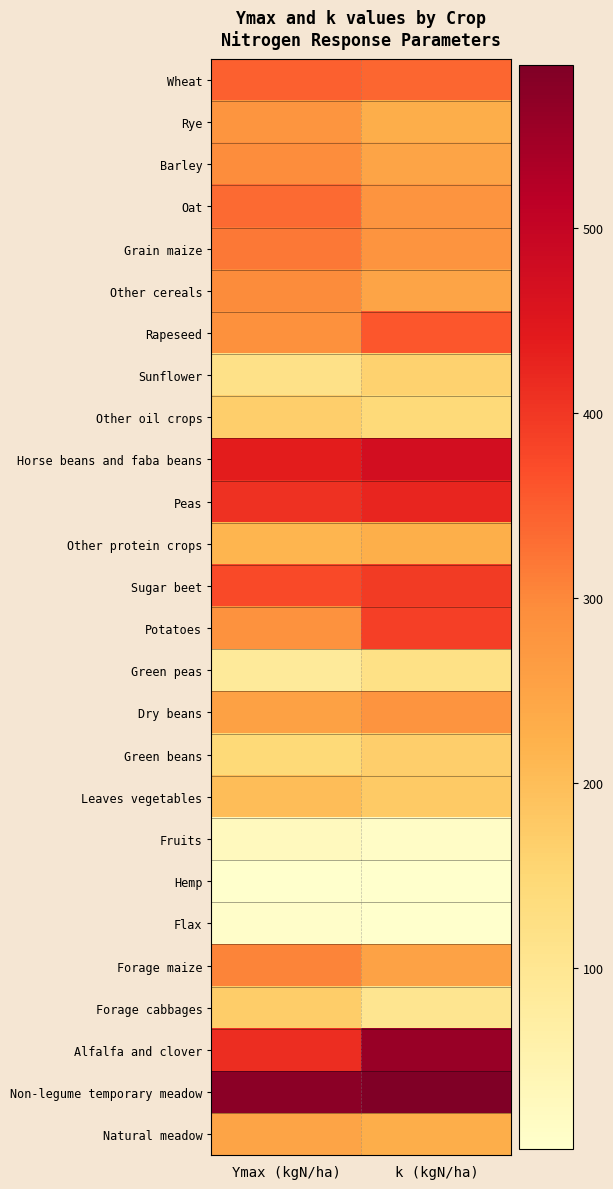

Reading left to right, what are all the values shown in this chart?

Wheat: Ymax (kgN/ha)=346	k (kgN/ha)=339
Rye: Ymax (kgN/ha)=278	k (kgN/ha)=229
Barley: Ymax (kgN/ha)=294	k (kgN/ha)=248
Oat: Ymax (kgN/ha)=334	k (kgN/ha)=280
Grain maize: Ymax (kgN/ha)=319	k (kgN/ha)=281
Other cereals: Ymax (kgN/ha)=295	k (kgN/ha)=247
Rapeseed: Ymax (kgN/ha)=288	k (kgN/ha)=357
Sunflower: Ymax (kgN/ha)=117	k (kgN/ha)=162
Other oil crops: Ymax (kgN/ha)=168	k (kgN/ha)=142
Horse beans and faba beans: Ymax (kgN/ha)=437	k (kgN/ha)=473
Peas: Ymax (kgN/ha)=408	k (kgN/ha)=425
Other protein crops: Ymax (kgN/ha)=216	k (kgN/ha)=228
Sugar beet: Ymax (kgN/ha)=375	k (kgN/ha)=394
Potatoes: Ymax (kgN/ha)=284	k (kgN/ha)=388
Green peas: Ymax (kgN/ha)=86	k (kgN/ha)=121
Dry beans: Ymax (kgN/ha)=254	k (kgN/ha)=279
Green beans: Ymax (kgN/ha)=145	k (kgN/ha)=168
Leaves vegetables: Ymax (kgN/ha)=199	k (kgN/ha)=176
Fruits: Ymax (kgN/ha)=27	k (kgN/ha)=12
Hemp: Ymax (kgN/ha)=4	k (kgN/ha)=2
Flax: Ymax (kgN/ha)=7	k (kgN/ha)=4
Forage maize: Ymax (kgN/ha)=306	k (kgN/ha)=252
Forage cabbages: Ymax (kgN/ha)=170	k (kgN/ha)=105
Alfalfa and clover: Ymax (kgN/ha)=413	k (kgN/ha)=557
Non-legume temporary meadow: Ymax (kgN/ha)=574	k (kgN/ha)=588
Natural meadow: Ymax (kgN/ha)=247	k (kgN/ha)=229